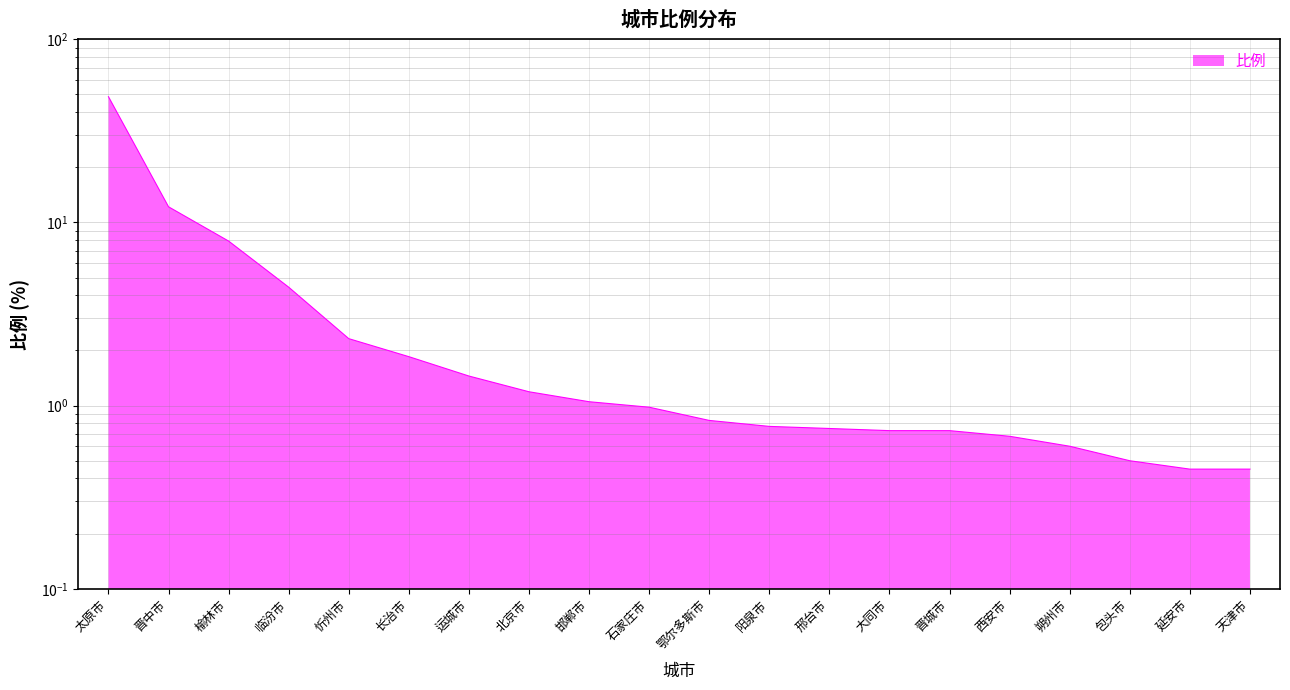

What is the label of the 17th point from the right?

临汾市